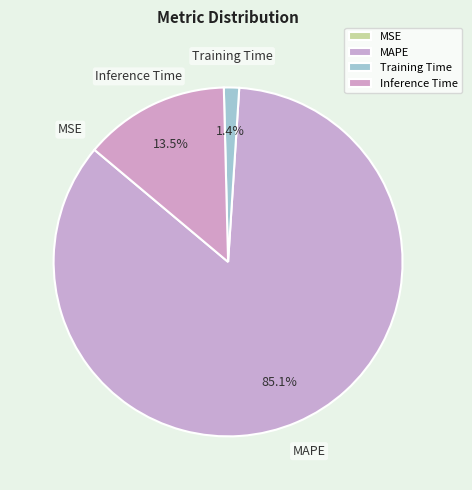

Does MAPE represent more than half of the total?

Yes